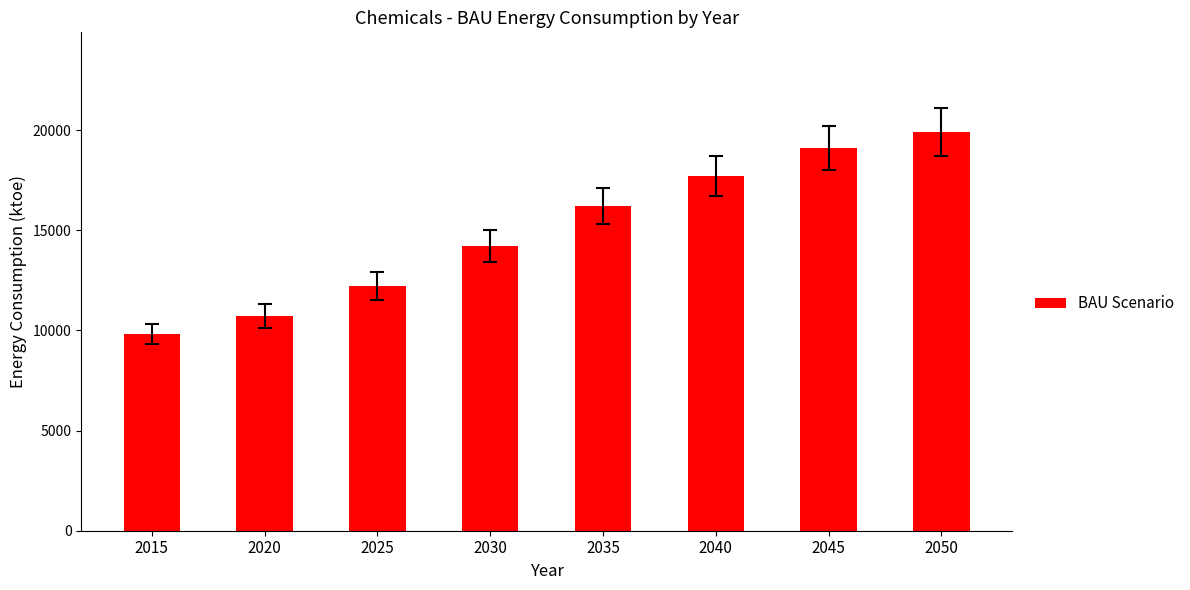

List the labels in order of value, largest first.

2050, 2045, 2040, 2035, 2030, 2025, 2020, 2015